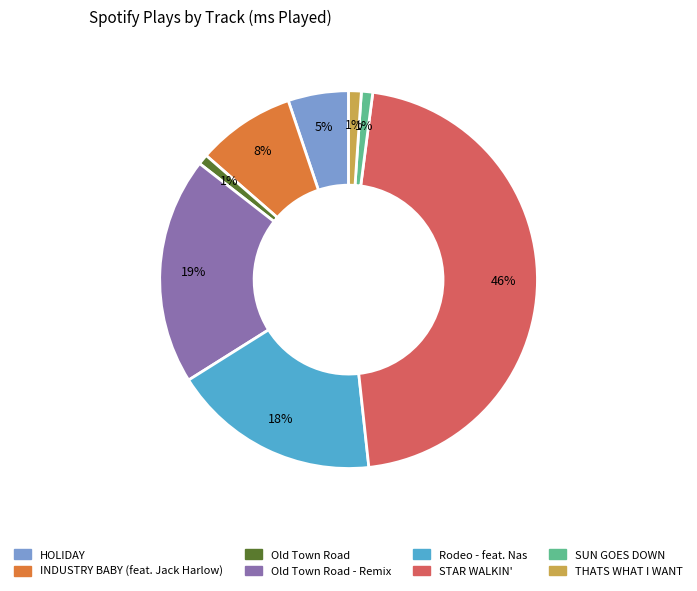

To the nearest percent, what is the average slice percentage?

12%